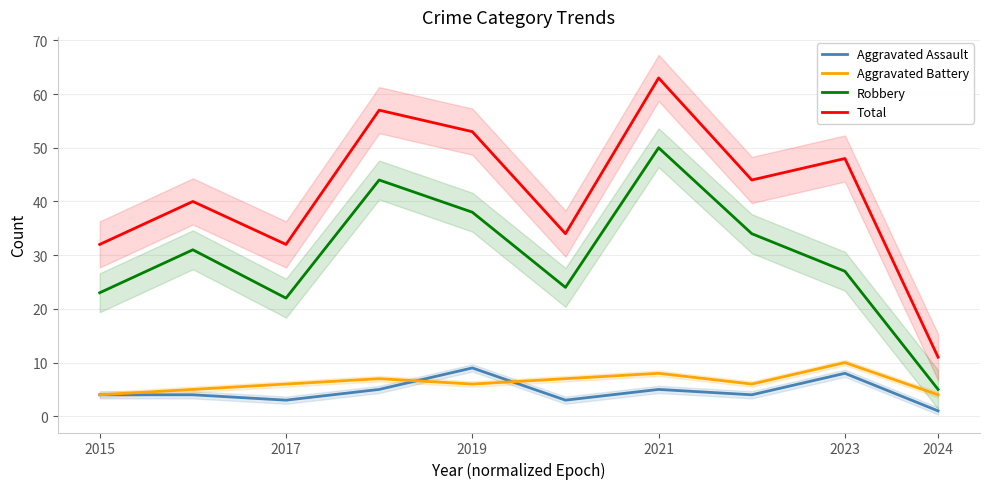

How many categories are shown in the chart?

10